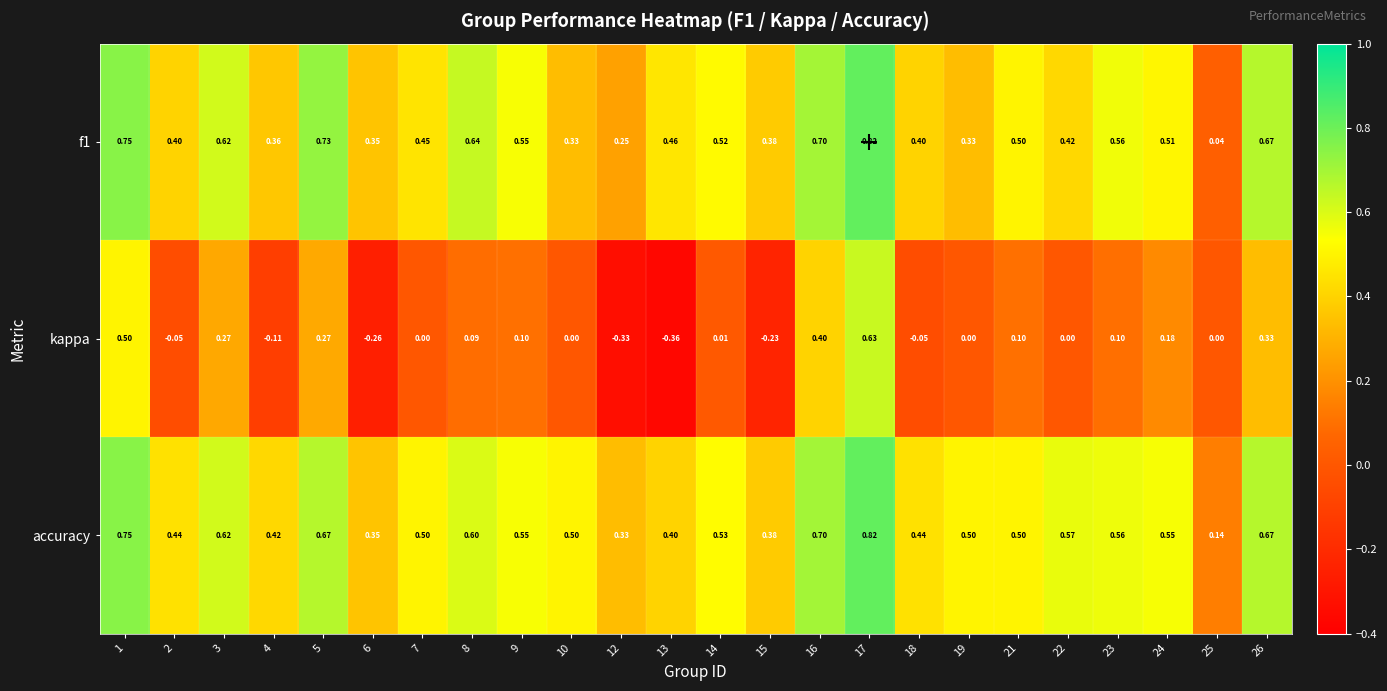

Which series has the largest total across all categories?

accuracy